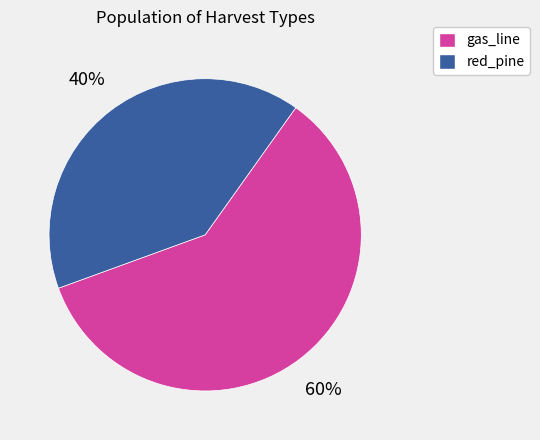

Is the sum of gas_line and red_pine greater than half?

Yes